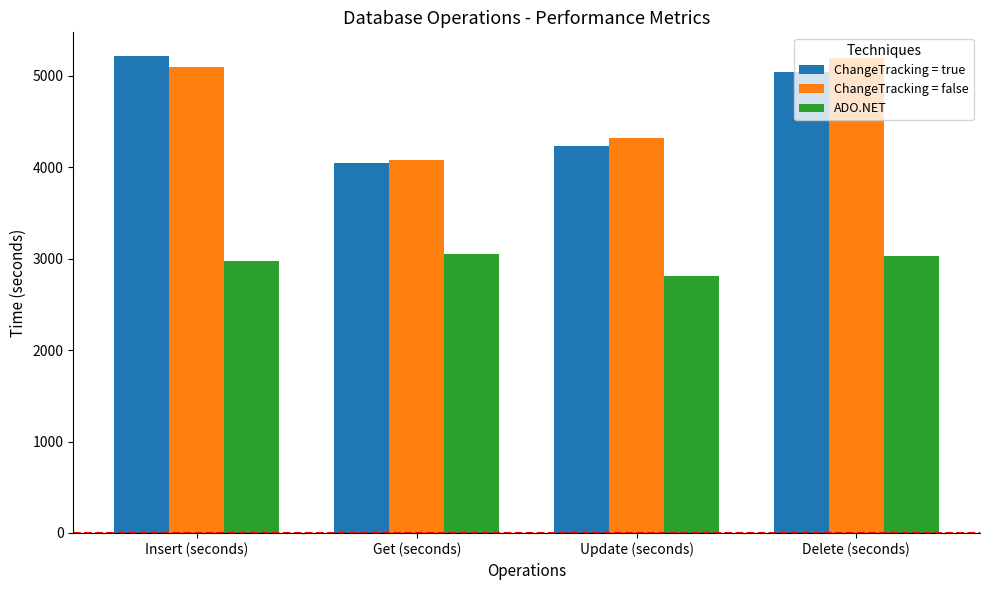

What position from the right is Insert (seconds)?

4